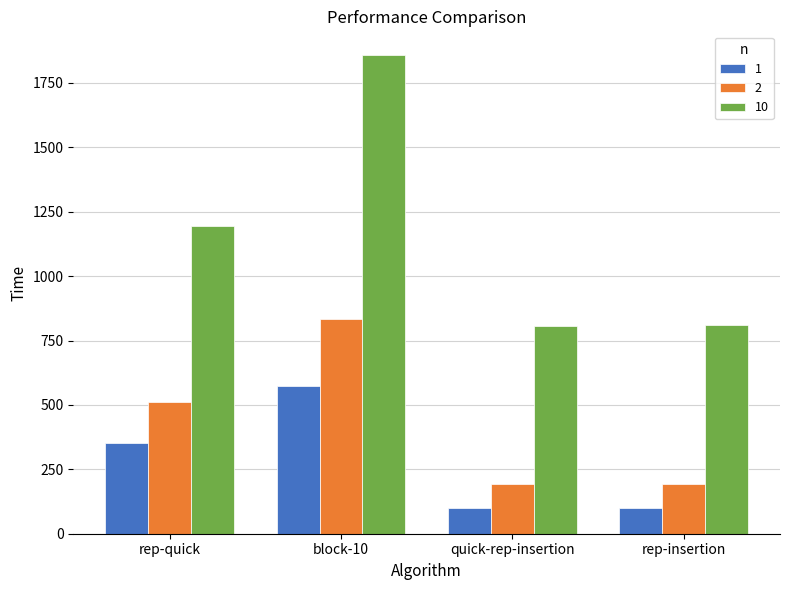

What is the minimum value for 1?

100.4